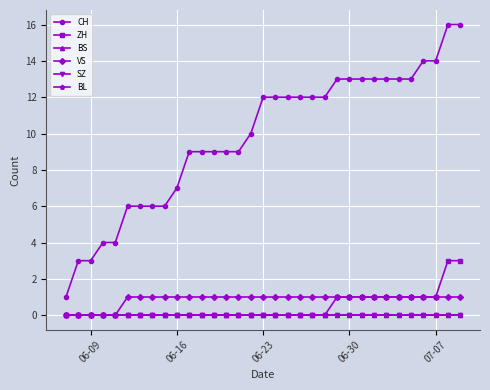

List the series in order of their peak value, lowest first.

BS, SZ, BL, VS, ZH, CH